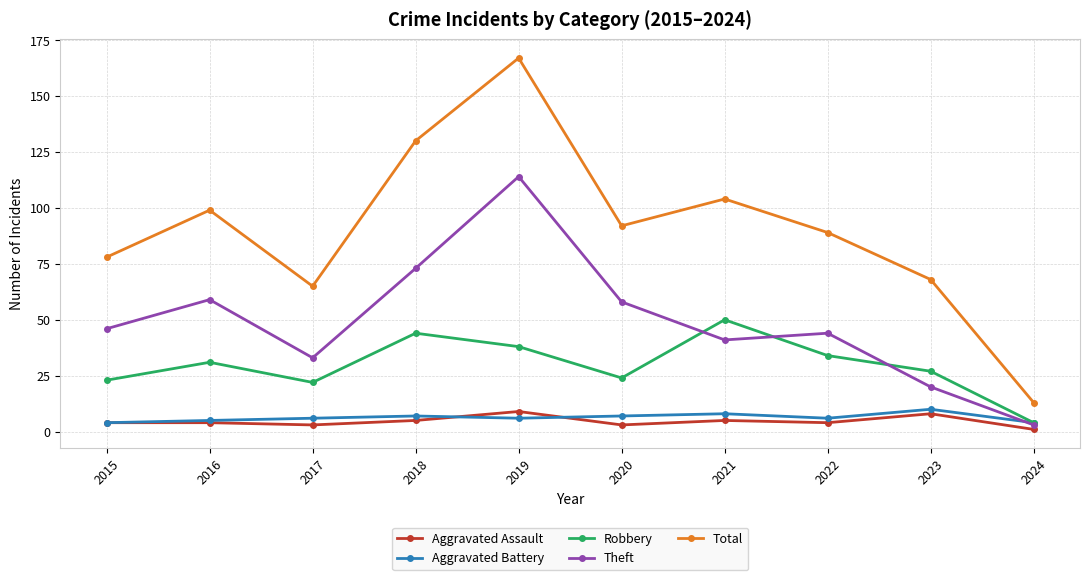

Which series has the largest range (max minus min)?

Total